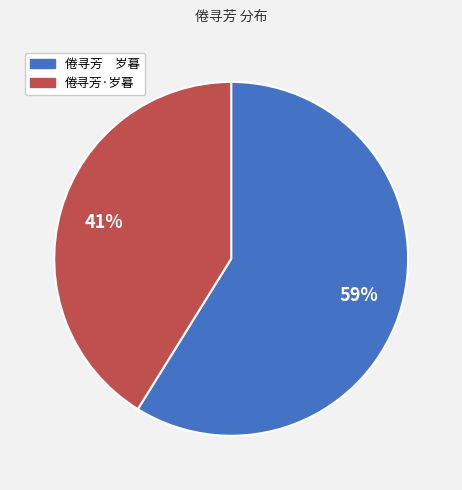

To the nearest percent, what is the average slice percentage?

50%